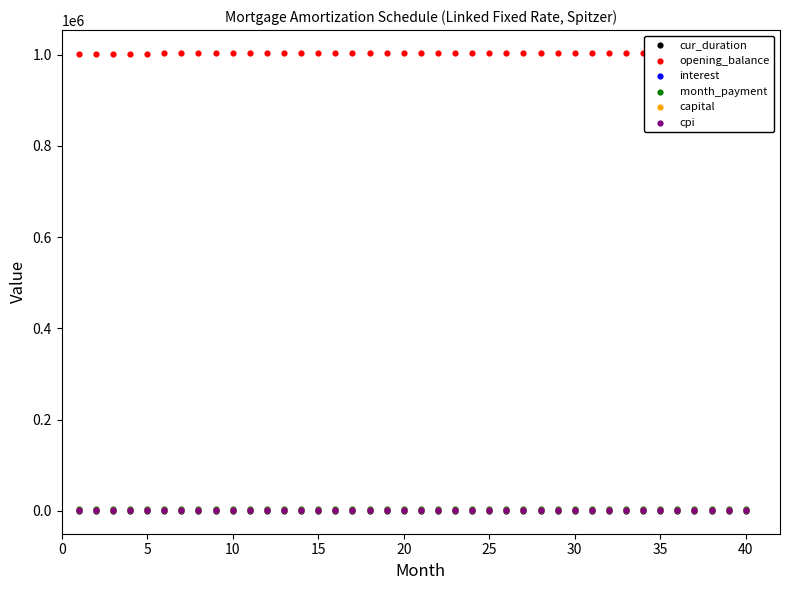

At how many categories does at least one series exceed 95567?

40